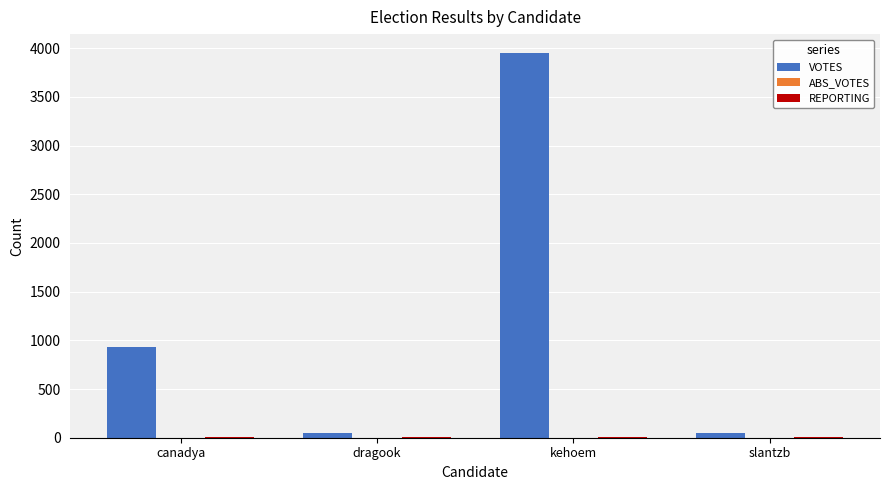

How many groups of bars are there?

4